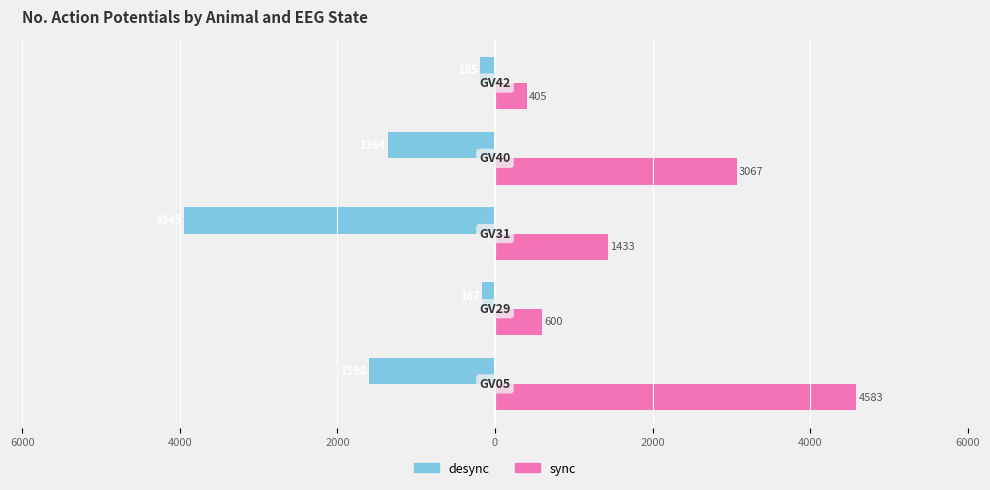

What are all the series names shown in the legend?

desync, sync